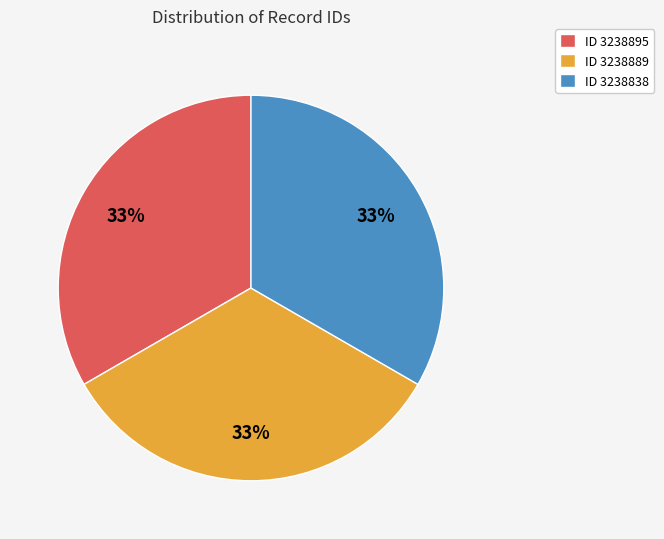

How many segments does this pie chart have?

3